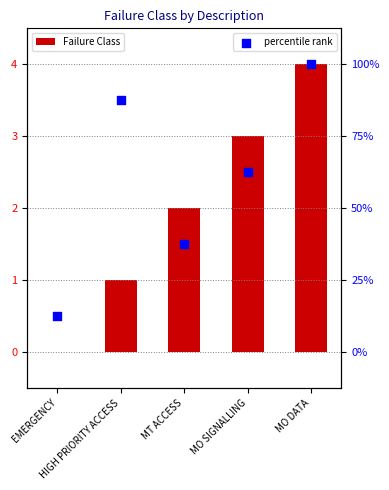

At which category is the sum across all series the highest?

MO DATA